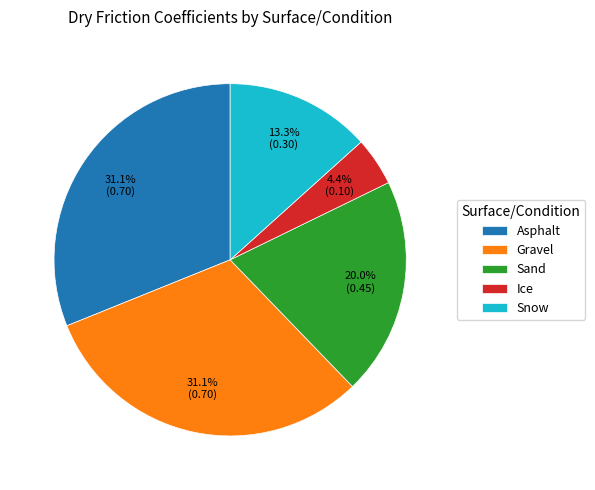

To the nearest percent, what is the difference between the largest and smallest slice percentages?

27%